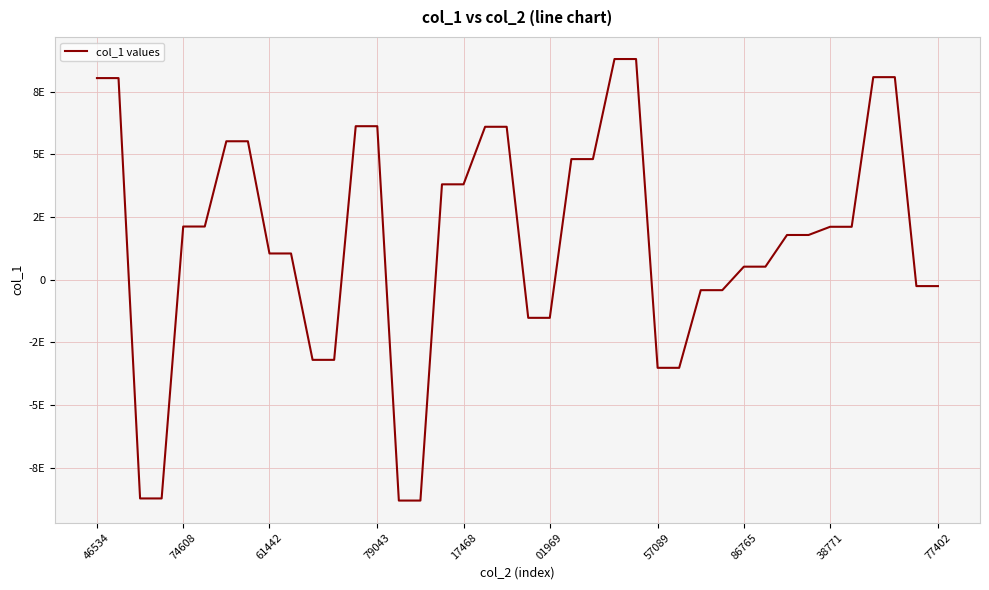

Does the chart display data point markers on the line(s)?

No